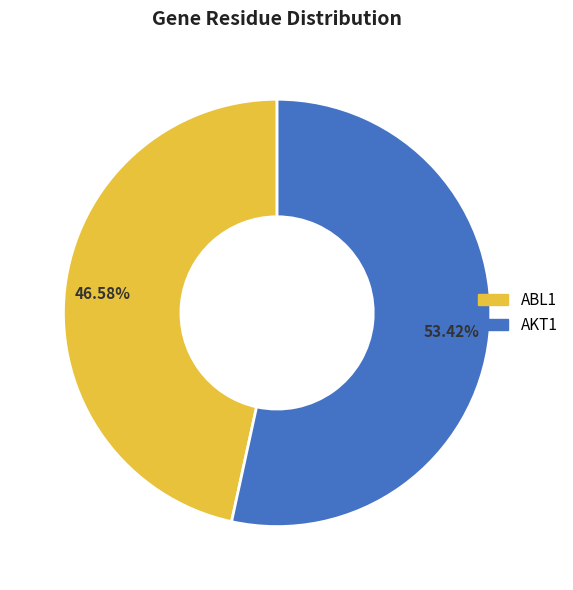

Count the number of slices in the pie.

2